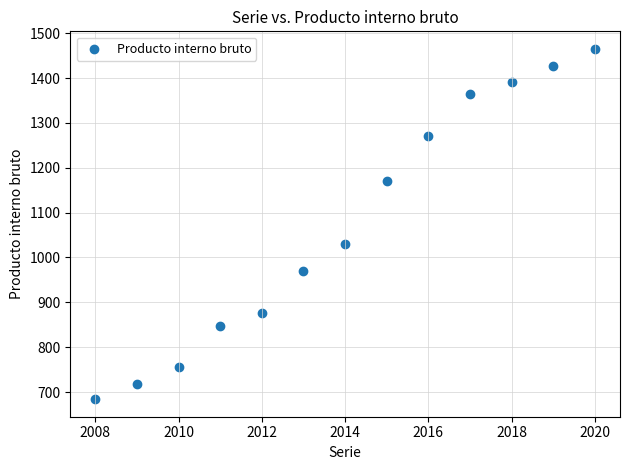

What Y value in the scatter plot is closest to 1074?

1031